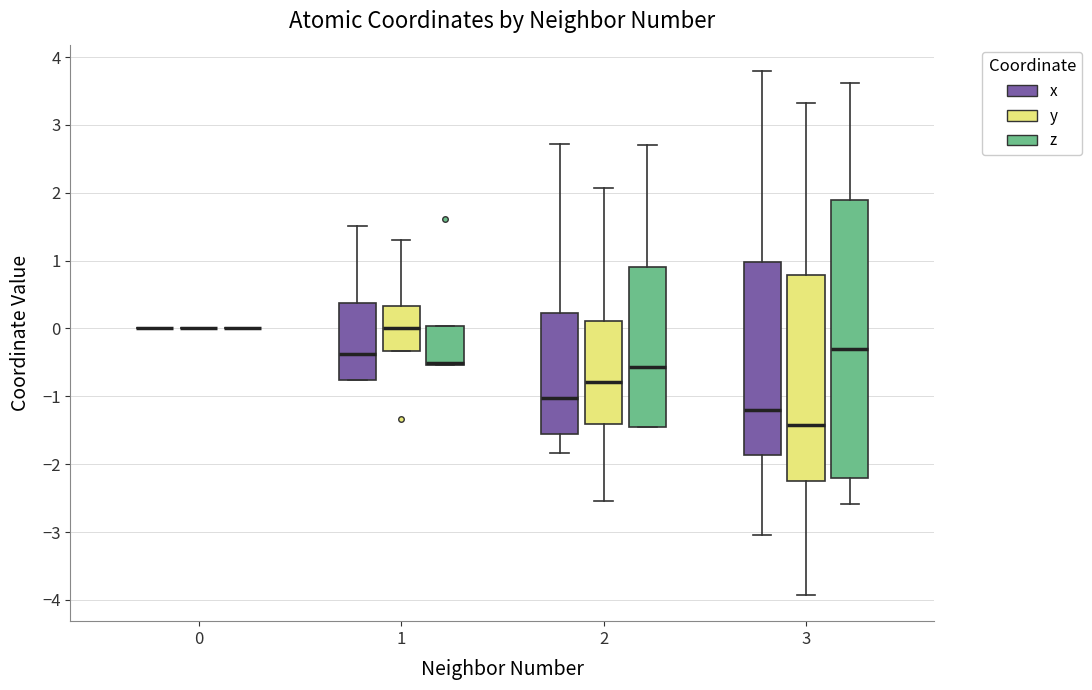

Which box is the tallest, from its lower edge to its upper edge?

3 (z)